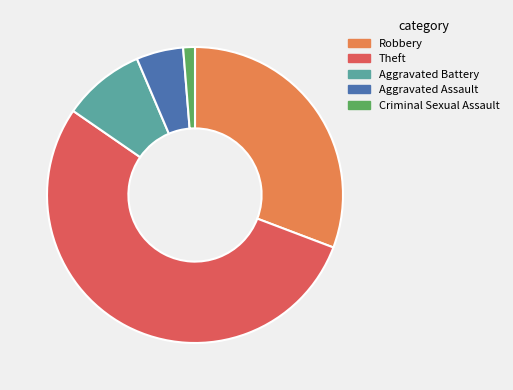

Approximately how many times larger is the value at Robbery compared to Criminal Sexual Assault?

24.0